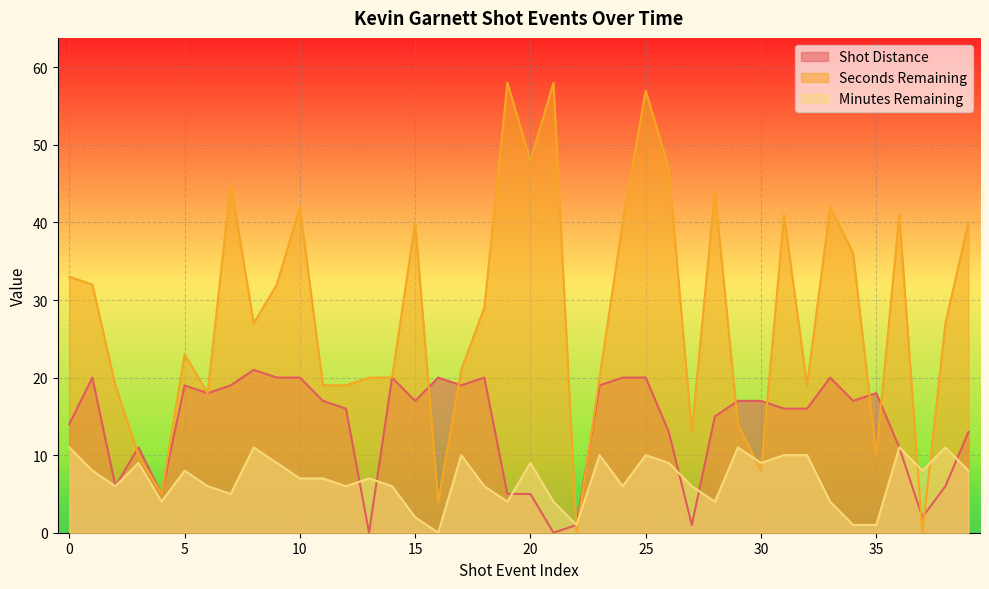

How many values in seconds_remaining are above zero?

38